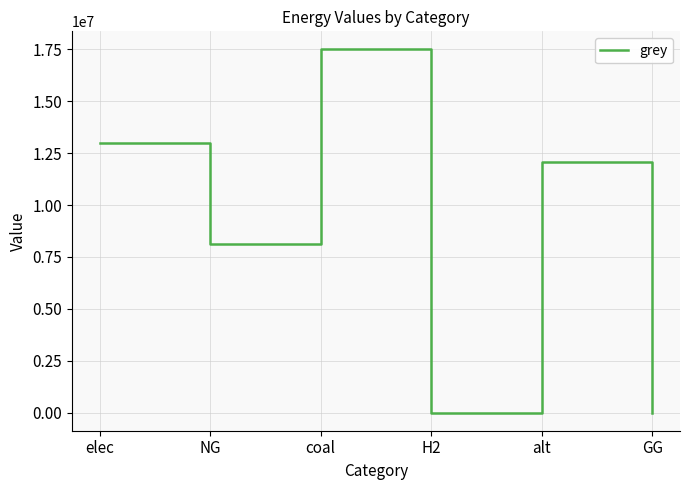

What is the difference between the second highest and minimum values?

12971501.5